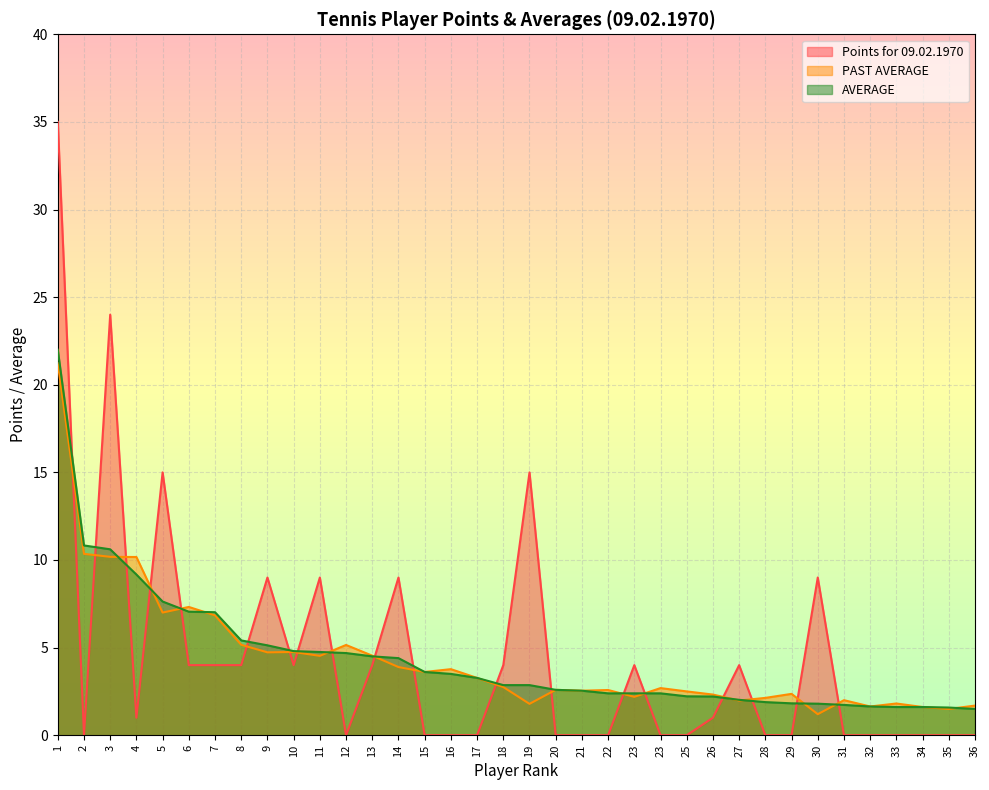

Reading left to right, list all the values displayed in this chart.

Points for 09.02.1970: 1=35.0	2=0.0	3=24.0	4=1.0	5=15.0	6=4.0	7=4.0	8=4.0	9=9.0	10=4.0	11=9.0	12=0.0	13=4.0	14=9.0	15=0.0	16=0.0	17=0.0	18=4.0	19=15.0	20=0.0	21=0.0	22=0.0	23=4.0	23=0.0	25=0.0	26=1.0	27=4.0	28=0.0	29=0.0	30=9.0	31=0.0	32=0.0	33=0.0	34=0.0	35=0.0	36=0.0
PAST AVERAGE: 1=21.2	2=10.3	3=10.2	4=10.2	5=7.0	6=7.3	7=6.8	8=5.2	9=4.7	10=4.8	11=4.5	12=5.2	13=4.5	14=3.9	15=3.6	16=3.8	17=3.3	18=2.8	19=1.8	20=2.6	21=2.5	22=2.6	23=2.2	23=2.7	25=2.5	26=2.3	27=2.0	28=2.1	29=2.4	30=1.2	31=2.0	32=1.6	33=1.8	34=1.6	35=1.5	36=1.7
AVERAGE: 1=22.0	2=10.8	3=10.6	4=9.2	5=7.6	6=7.0	7=7.0	8=5.4	9=5.1	10=4.8	11=4.8	12=4.7	13=4.5	14=4.4	15=3.6	16=3.5	17=3.3	18=2.9	19=2.9	20=2.6	21=2.5	22=2.4	23=2.4	23=2.4	25=2.2	26=2.2	27=2.0	28=1.9	29=1.8	30=1.8	31=1.7	32=1.6	33=1.6	34=1.6	35=1.6	36=1.5